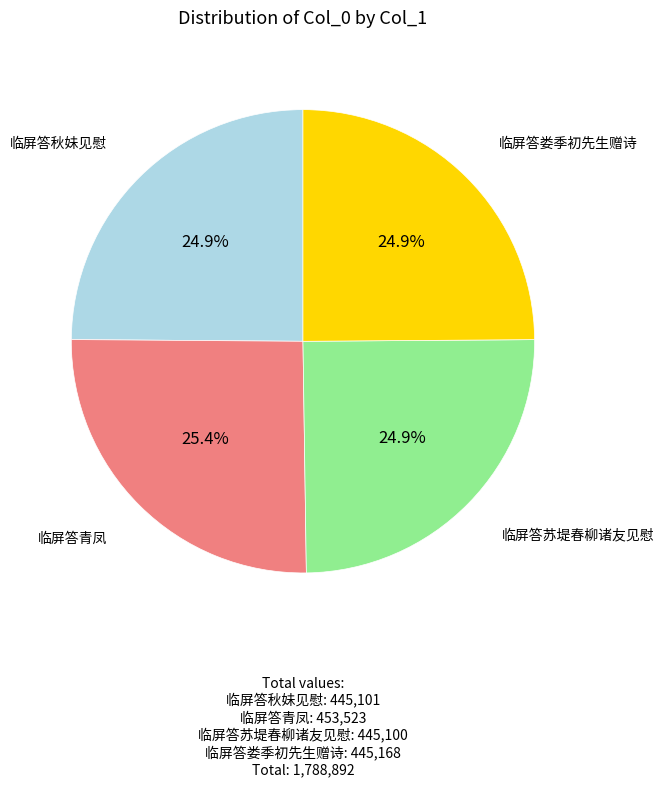

How many segments does this pie chart have?

4